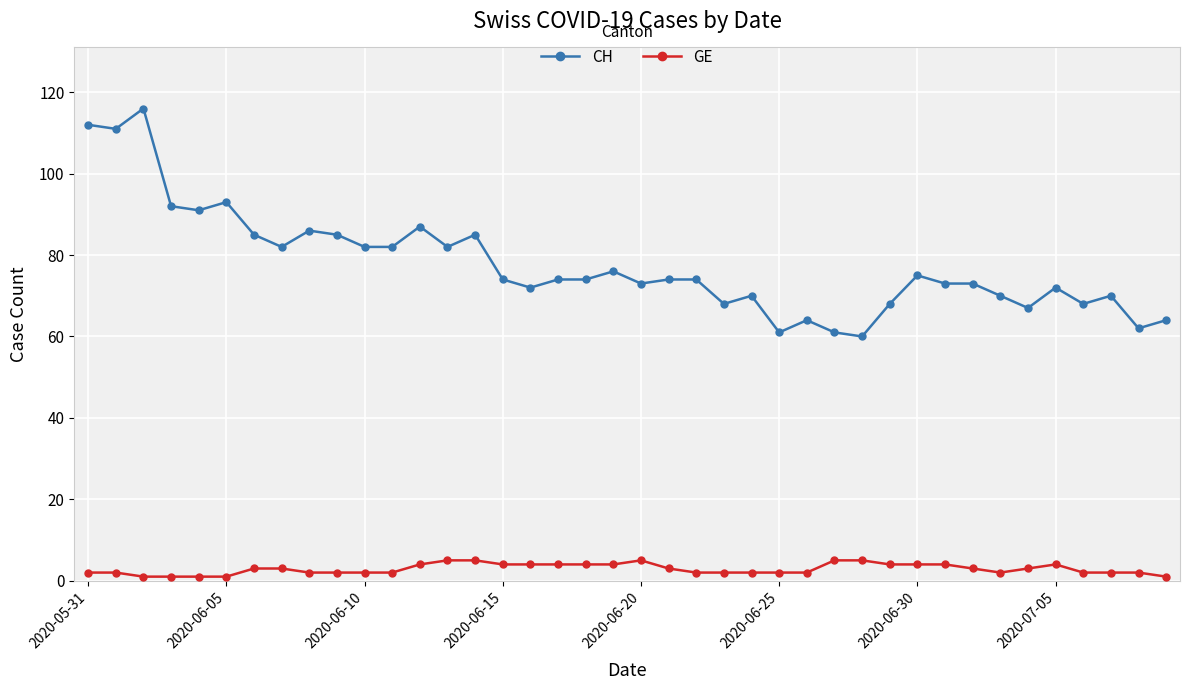

True or false: GE and CH intersect in this chart.

False